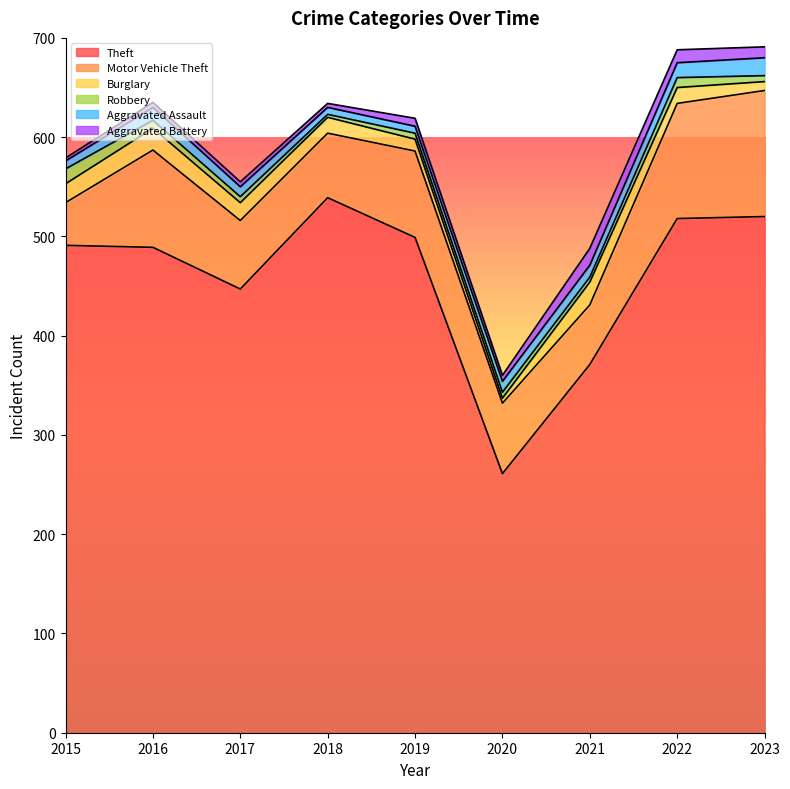

In Motor Vehicle Theft, how many points are higher than both neighbors (excluding endpoints)?

2